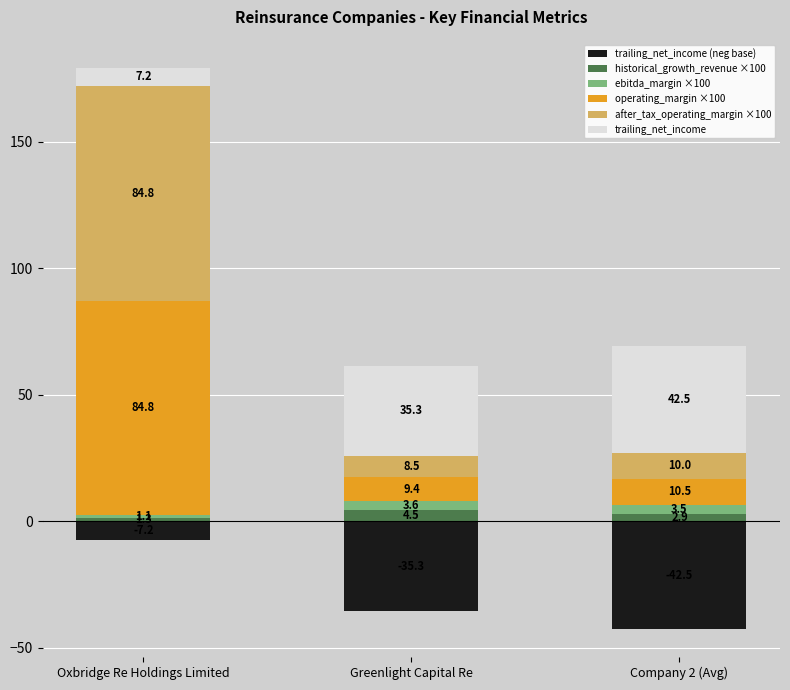

Are the bars horizontal?

No